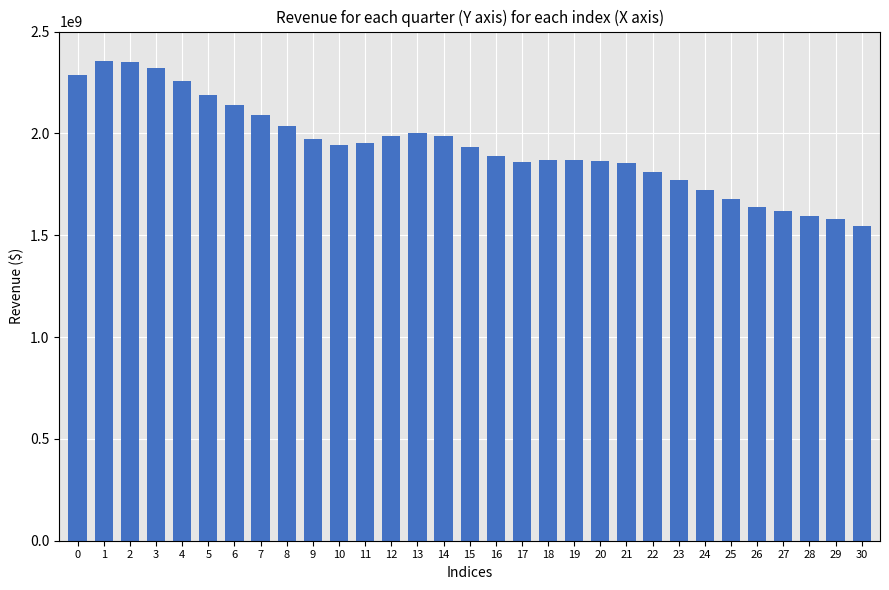

What is the sum of the values at 17 and 27?

3479199900